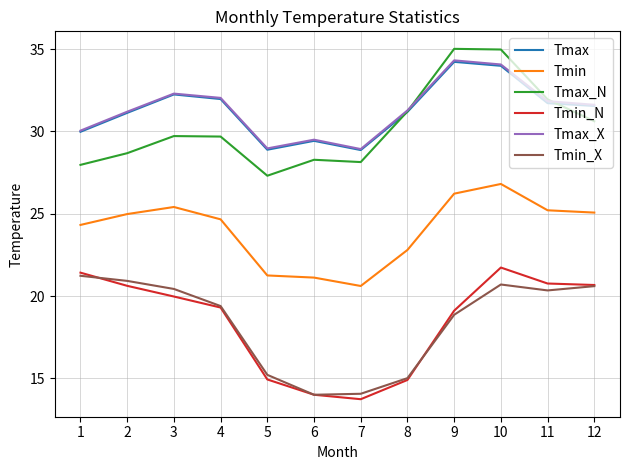

What is the difference between the second highest and second lowest values in the Tmin series?

5.1